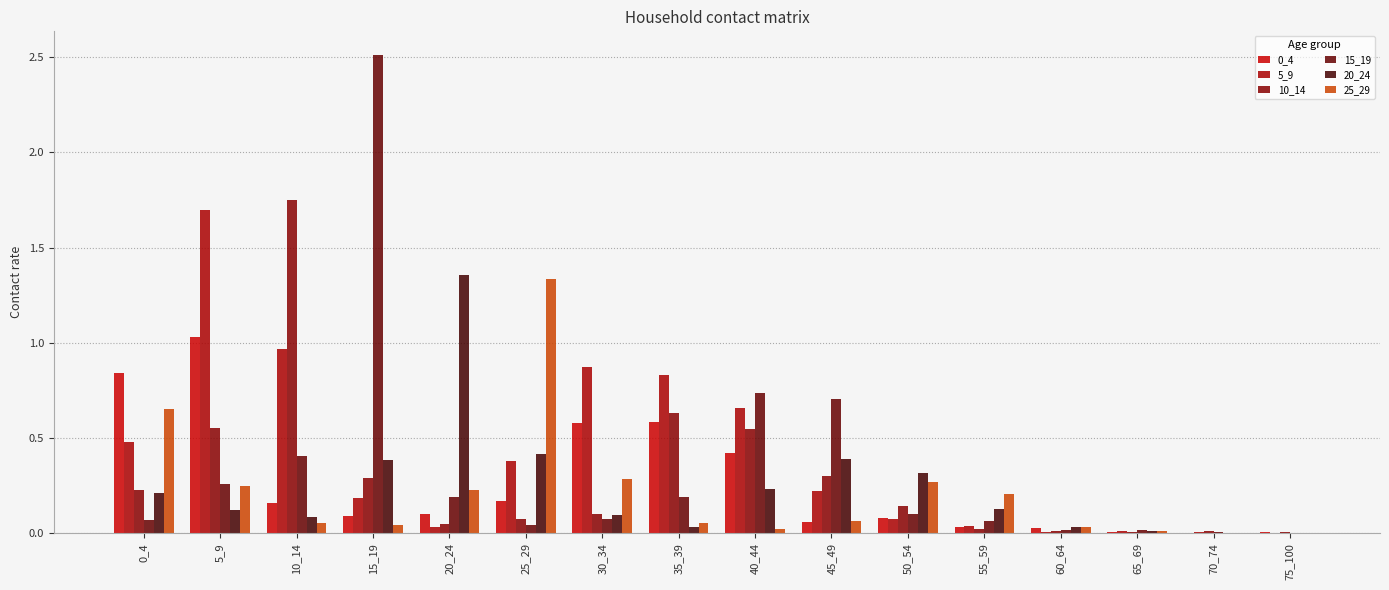

Which series has the largest total across all categories?

5_9